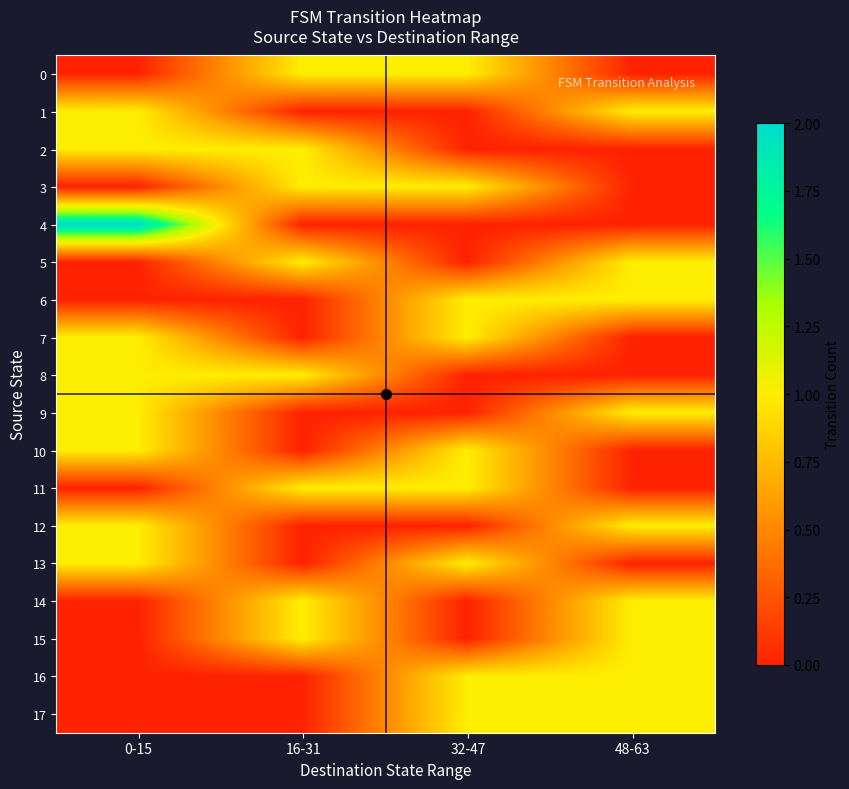

At which category is the sum across all series the highest?

0-15